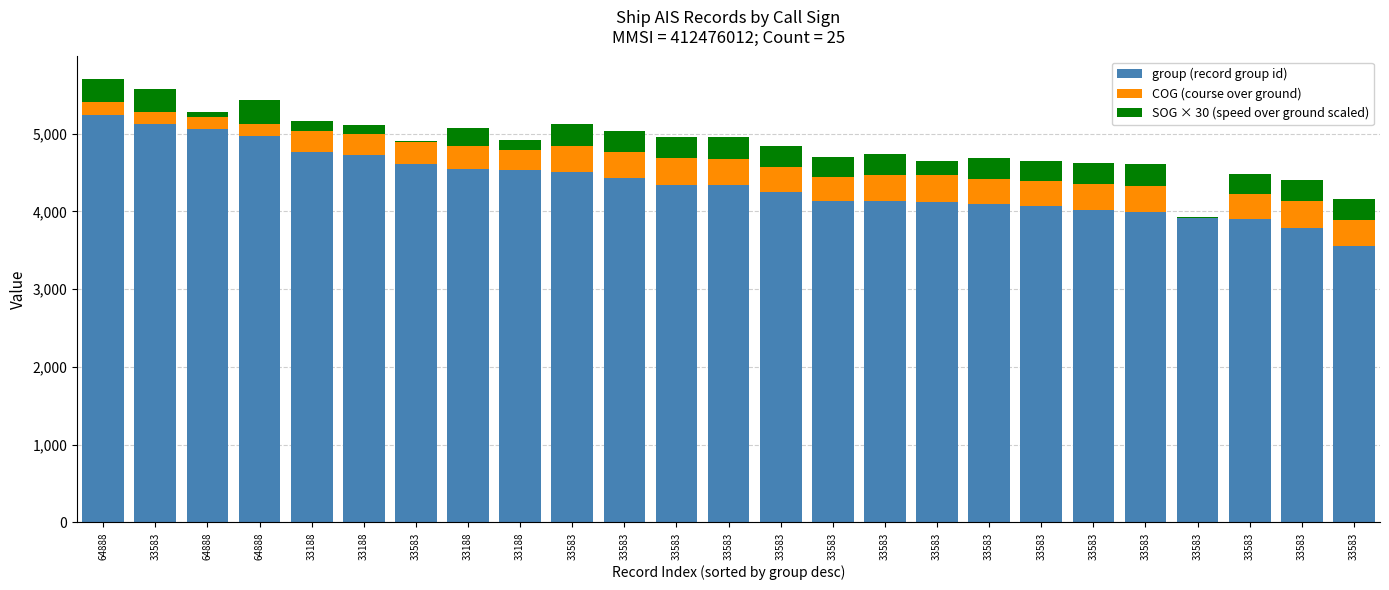

The group (record group id) series shows 4063.0 at 33583. True or false?

True